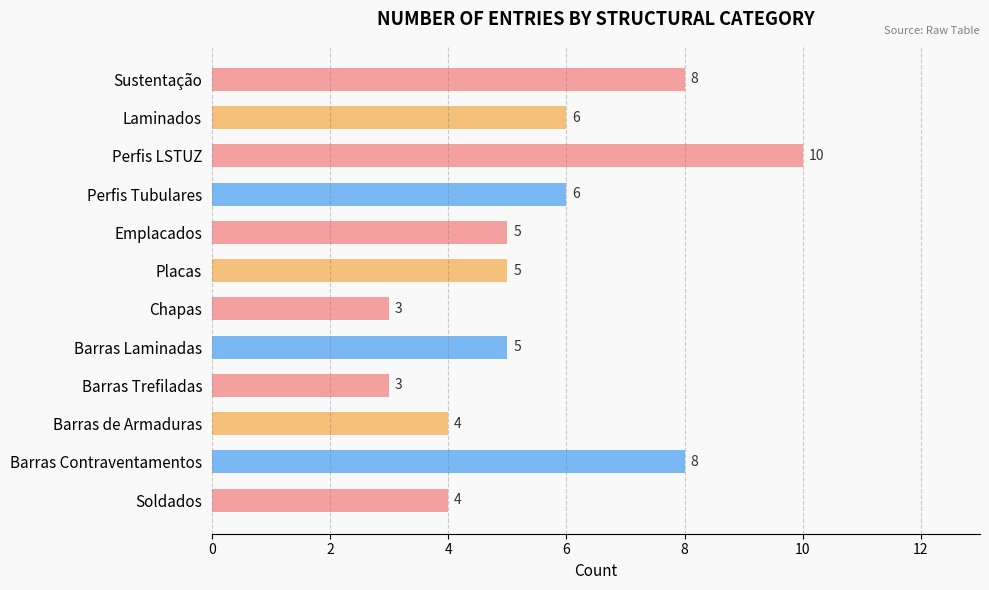

What is the average value?

6